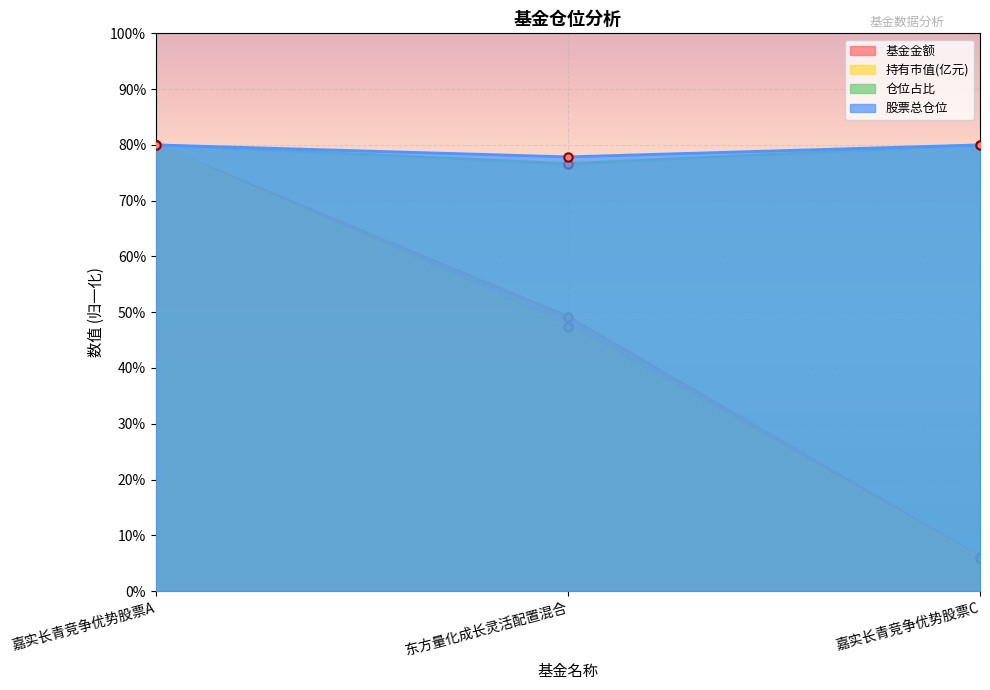

Reading left to right, list all the values displayed in this chart.

基金金额: 嘉实长青竞争优势股票A=80.0	东方量化成长灵活配置混合=49.2	嘉实长青竞争优势股票C=6.2
持有市值(亿元): 嘉实长青竞争优势股票A=80.0	东方量化成长灵活配置混合=47.3	嘉实长青竞争优势股票C=6.0
仓位占比: 嘉实长青竞争优势股票A=80.0	东方量化成长灵活配置混合=77.9	嘉实长青竞争优势股票C=80.0
股票总仓位: 嘉实长青竞争优势股票A=80.0	东方量化成长灵活配置混合=76.7	嘉实长青竞争优势股票C=80.0